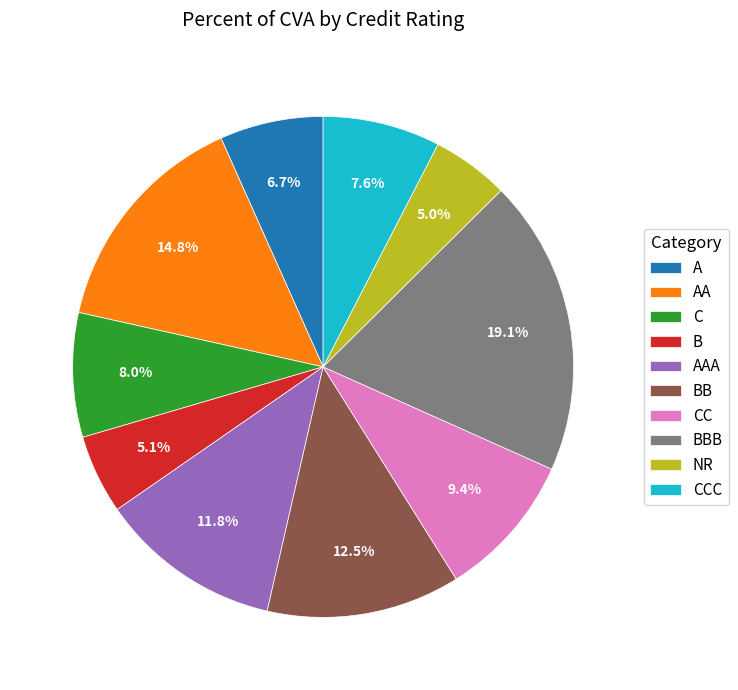

How many segments does this pie chart have?

10